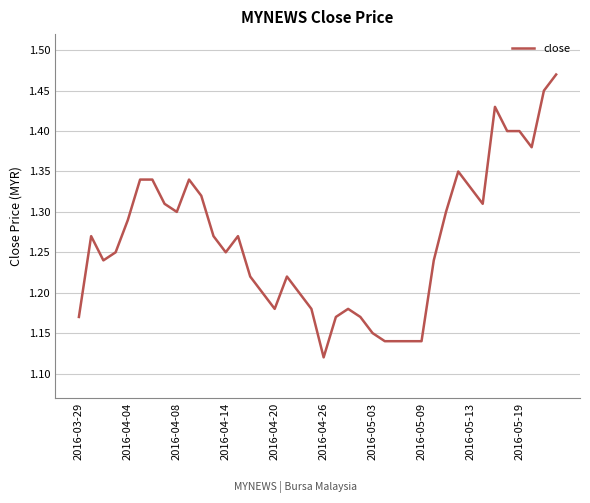

How many lines are shown in the chart?

1